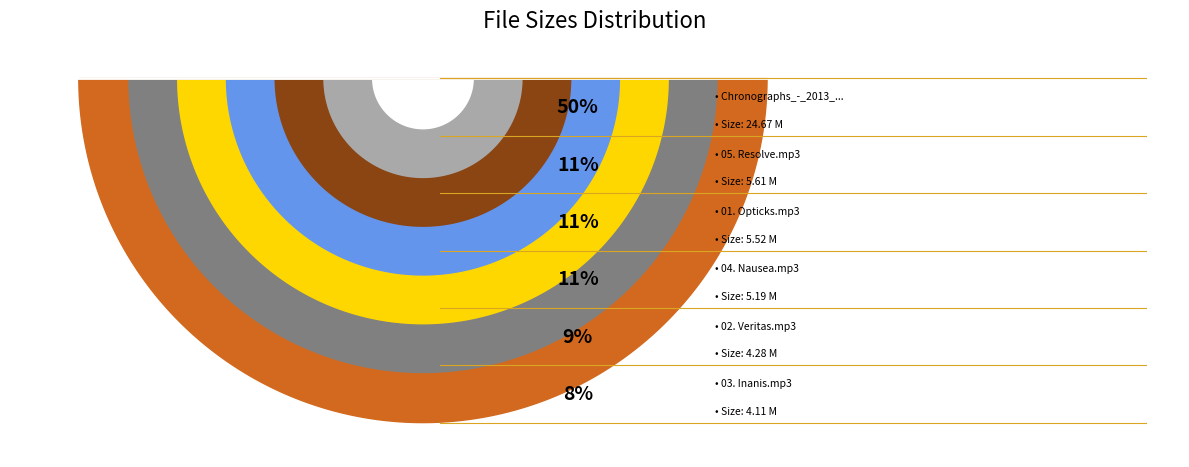

Which slice is the smallest?

03. Inanis.mp3